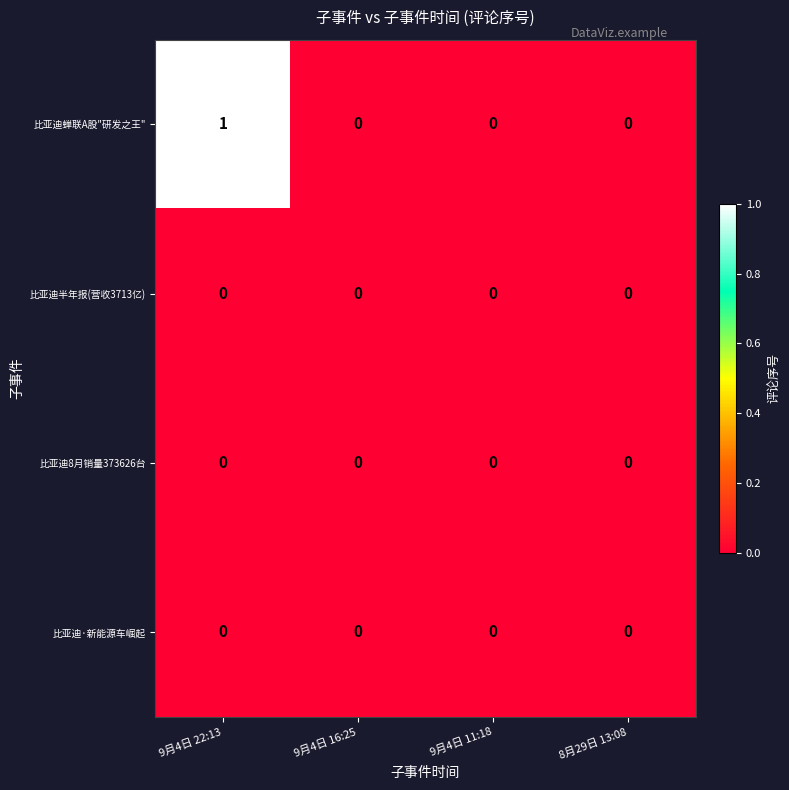

At which category is the sum across all series the highest?

9月4日 22:13